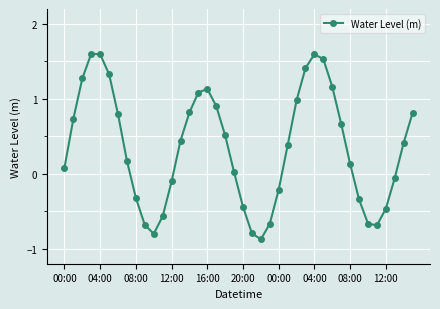

What is the greatest value displayed?

1.6